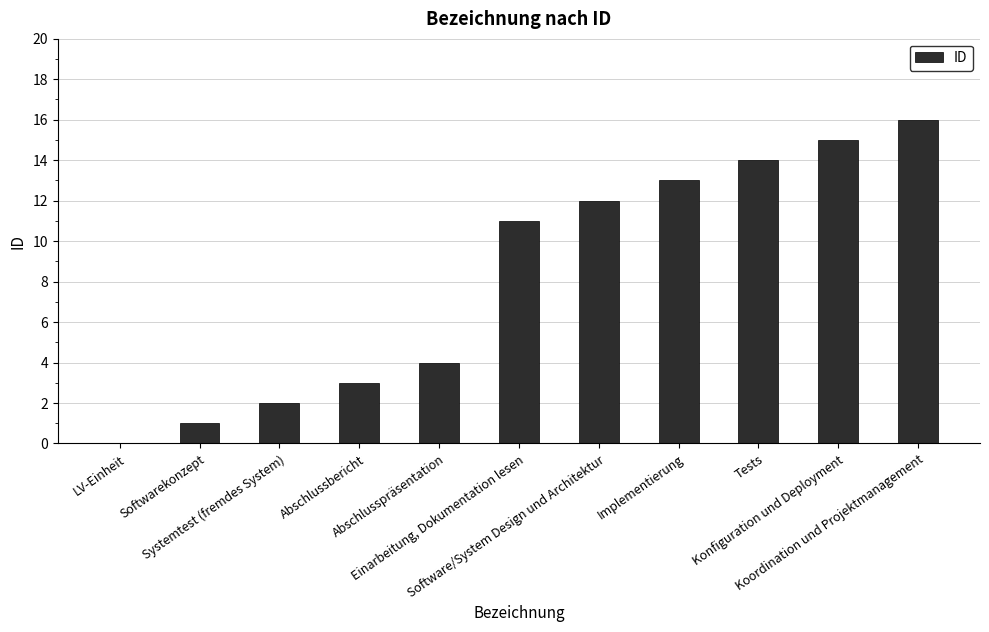

Reading left to right, transcribe all the data shown in this chart.

0	1	2	3	4	11	12	13	14	15	16